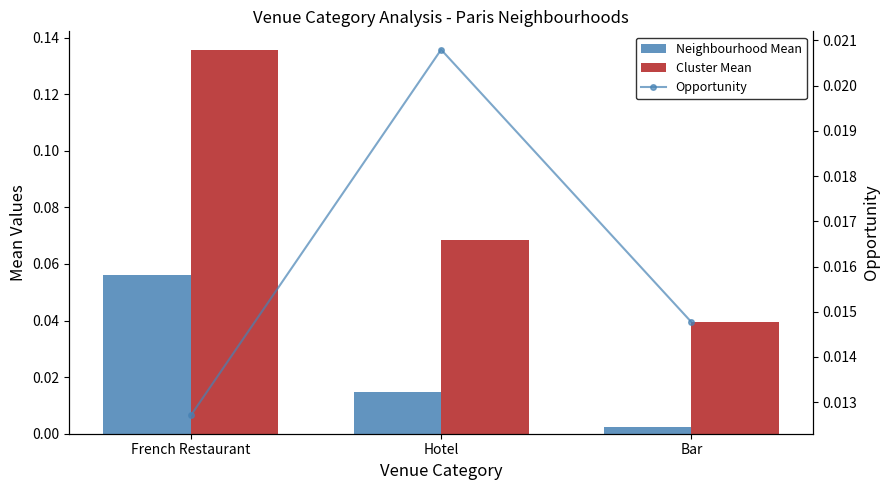

Reading right to left, what are all the values shown in this chart?

Neighbourhood Mean: 0.0	0.0	0.1
Cluster Mean: 0.0	0.1	0.1
Opportunity: 0.0	0.0	0.0